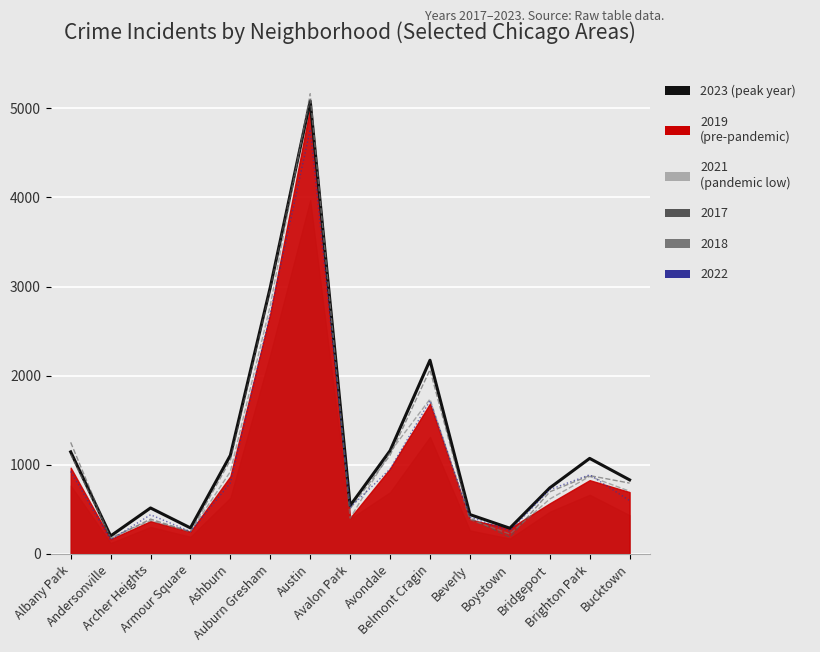

Is it true that 2019 equals 184 at Andersonville?

True